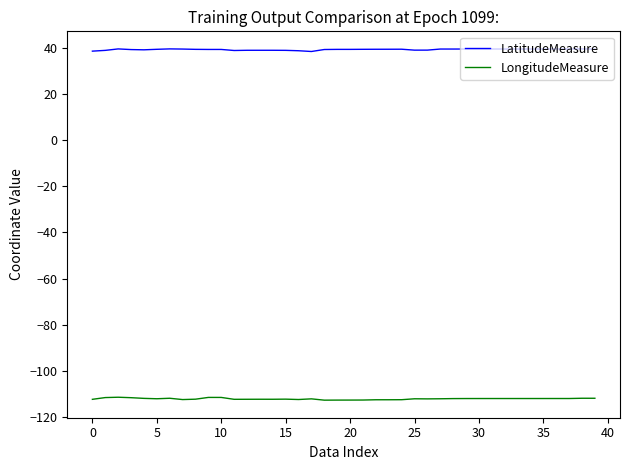

True or false: LatitudeMeasure and LongitudeMeasure intersect in this chart.

False